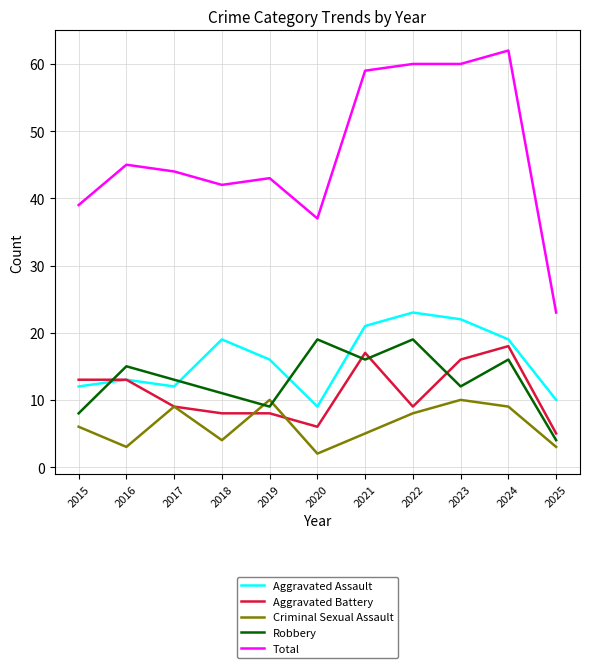

What is the maximum value for Aggravated Battery?

18